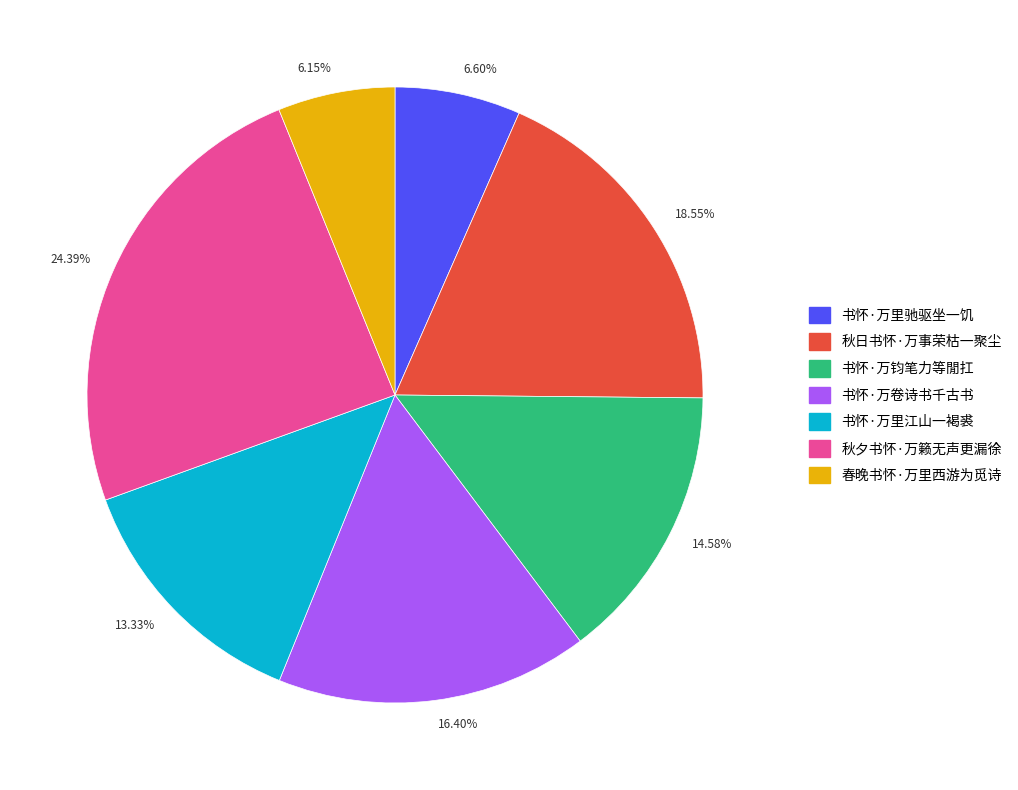

Is there any slice that represents more than half of the pie?

No